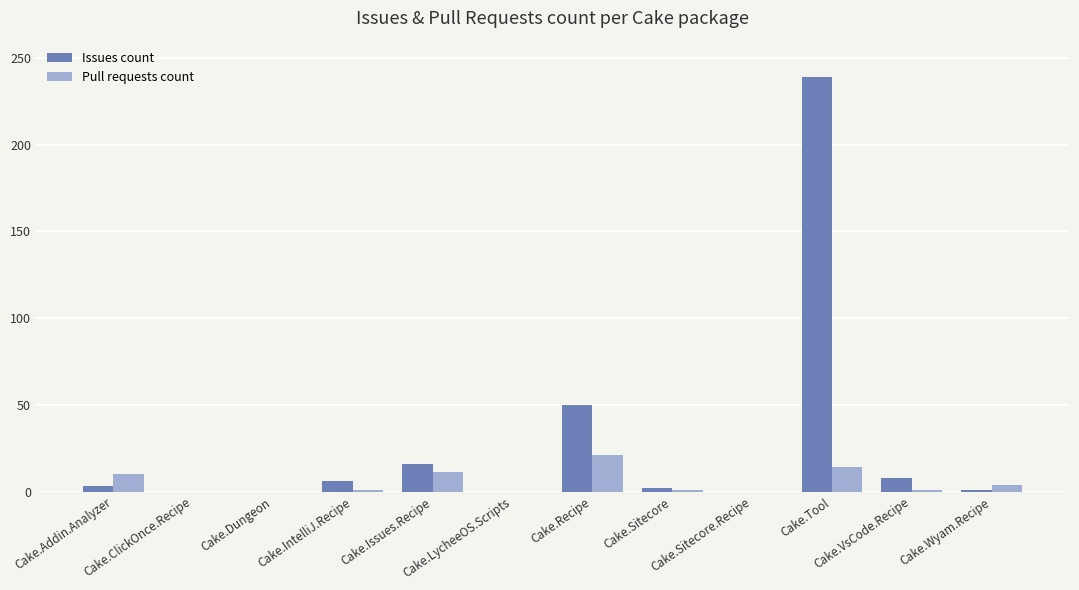

Are the bars horizontal?

No